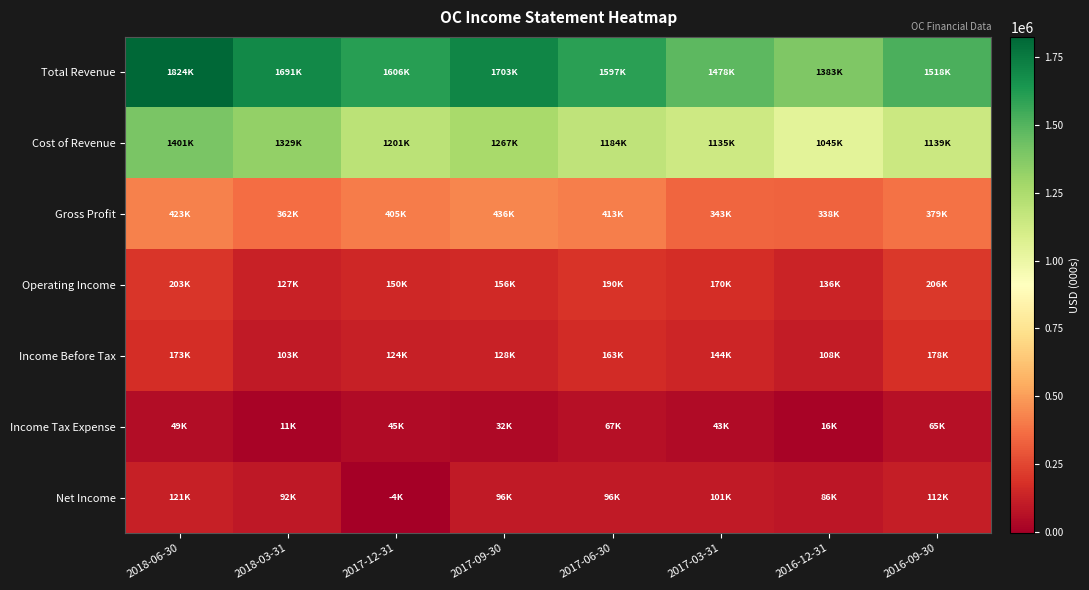

Reading left to right, what are all the values shown in this chart?

Total Revenue: 2018-06-30=1824000	2018-03-31=1691000	2017-12-31=1606000	2017-09-30=1703000	2017-06-30=1597000	2017-03-31=1478000	2016-12-31=1383000	2016-09-30=1518000
Cost of Revenue: 2018-06-30=1401000	2018-03-31=1329000	2017-12-31=1201000	2017-09-30=1267000	2017-06-30=1184000	2017-03-31=1135000	2016-12-31=1045000	2016-09-30=1139000
Gross Profit: 2018-06-30=423000	2018-03-31=362000	2017-12-31=405000	2017-09-30=436000	2017-06-30=413000	2017-03-31=343000	2016-12-31=338000	2016-09-30=379000
Operating Income: 2018-06-30=203000	2018-03-31=127000	2017-12-31=150000	2017-09-30=156000	2017-06-30=190000	2017-03-31=170000	2016-12-31=136000	2016-09-30=206000
Income Before Tax: 2018-06-30=173000	2018-03-31=103000	2017-12-31=124000	2017-09-30=128000	2017-06-30=163000	2017-03-31=144000	2016-12-31=108000	2016-09-30=178000
Income Tax Expense: 2018-06-30=49000	2018-03-31=11000	2017-12-31=45000	2017-09-30=32000	2017-06-30=67000	2017-03-31=43000	2016-12-31=16000	2016-09-30=65000
Net Income: 2018-06-30=121000	2018-03-31=92000	2017-12-31=-4000	2017-09-30=96000	2017-06-30=96000	2017-03-31=101000	2016-12-31=86000	2016-09-30=112000